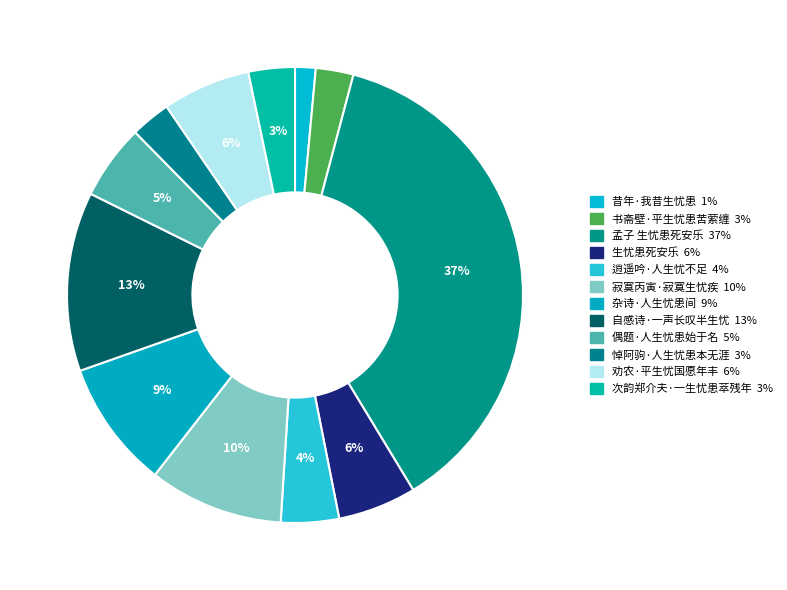

To the nearest percent, what percentage of the pie is 昔年·我昔生忧患?

1%